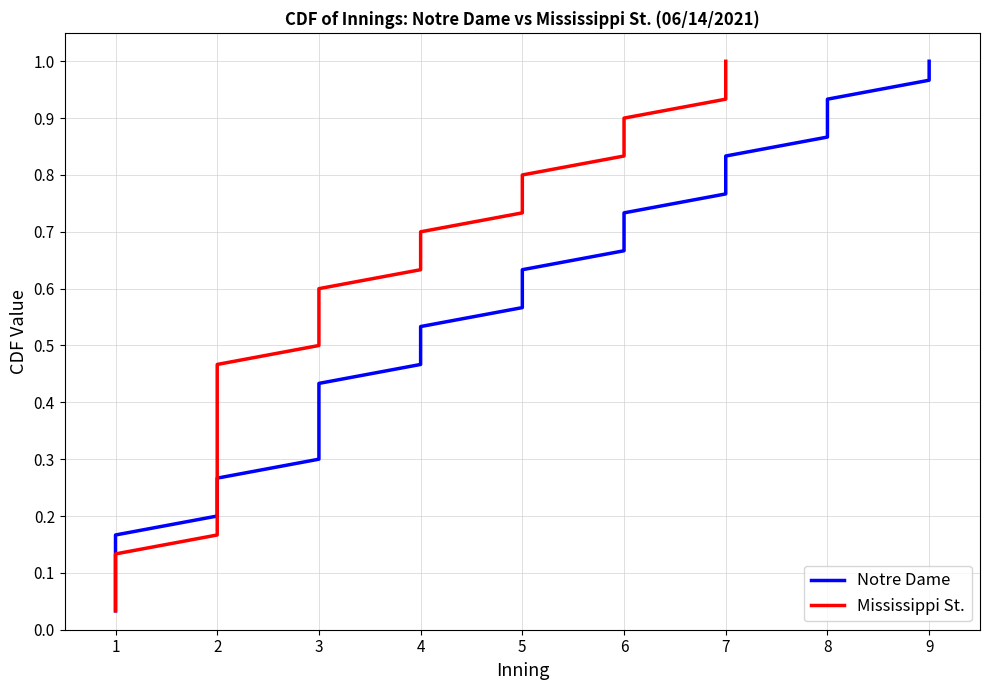

Rank the series at 12 from lowest to highest value.

Notre Dame, Mississippi St.